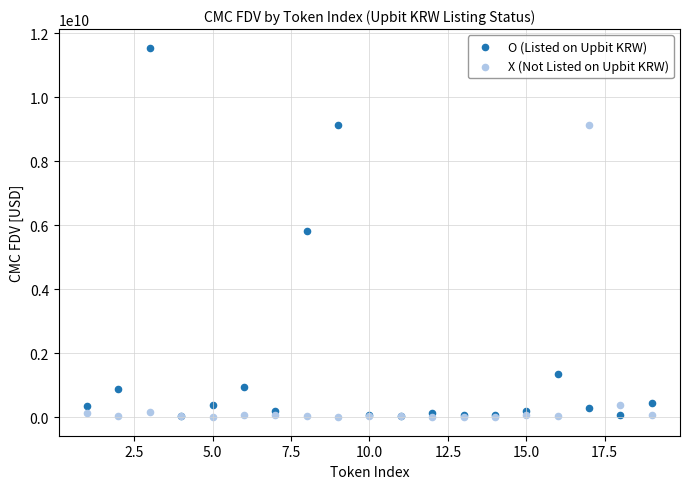

Which series contains the highest Y value?

O (Listed on Upbit KRW)